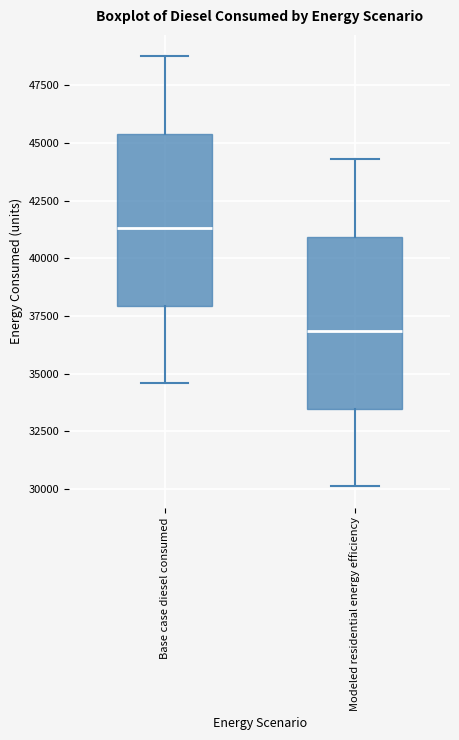

Reading left to right, read every box against the y-axis: the position of its median line, the range the box covers, and the ends of its whiskers. The values are not printed on the chart, so give them approximately, as read against the axis.

Base case diesel consumed: median 41500, box 38000 to 45500, whiskers 34500 to 48500
Modeled residential energy efficiency: median 37000, box 33500 to 41000, whiskers 30000 to 44500